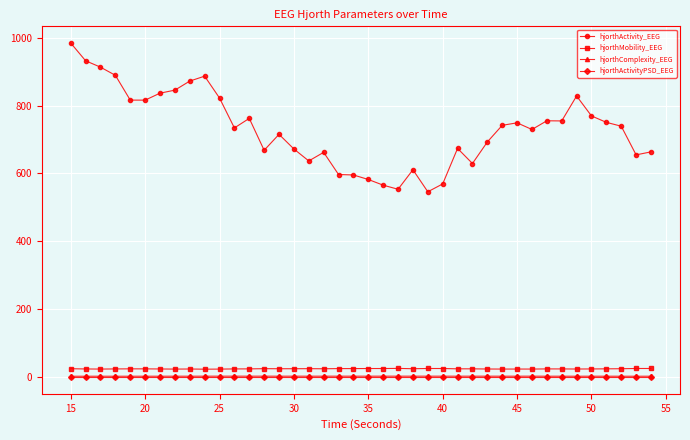

Which series has the largest range (max minus min)?

hjorthActivity_EEG